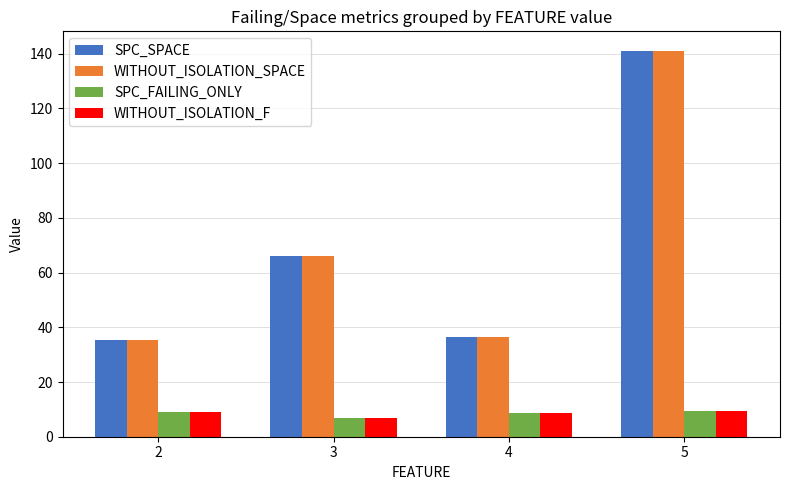

What is the value of the WITHOUT_ISOLATION_F bar at the 1st from the left?

9.0